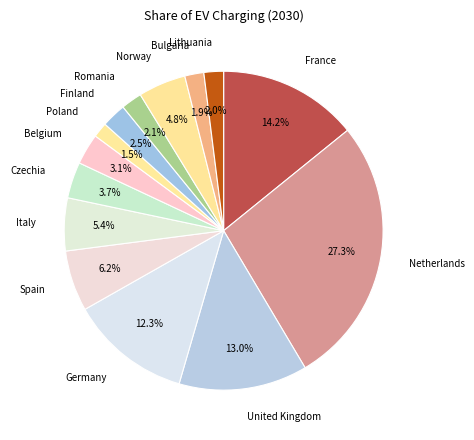

What percentage is the Lithuania slice, to the nearest percent?

2%